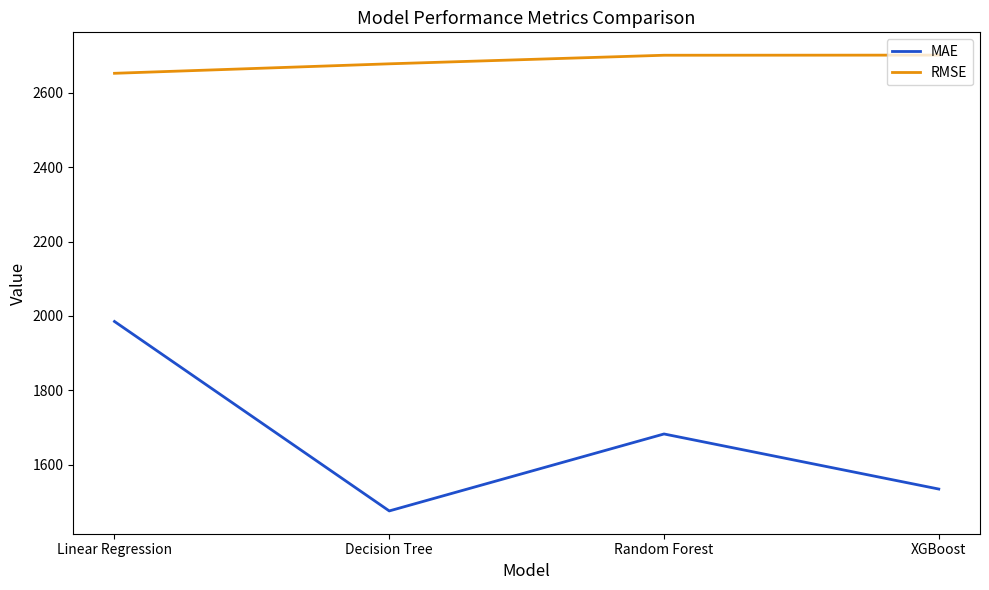

What is the sum of the MAE values at Decision Tree and XGBoost?

3011.9